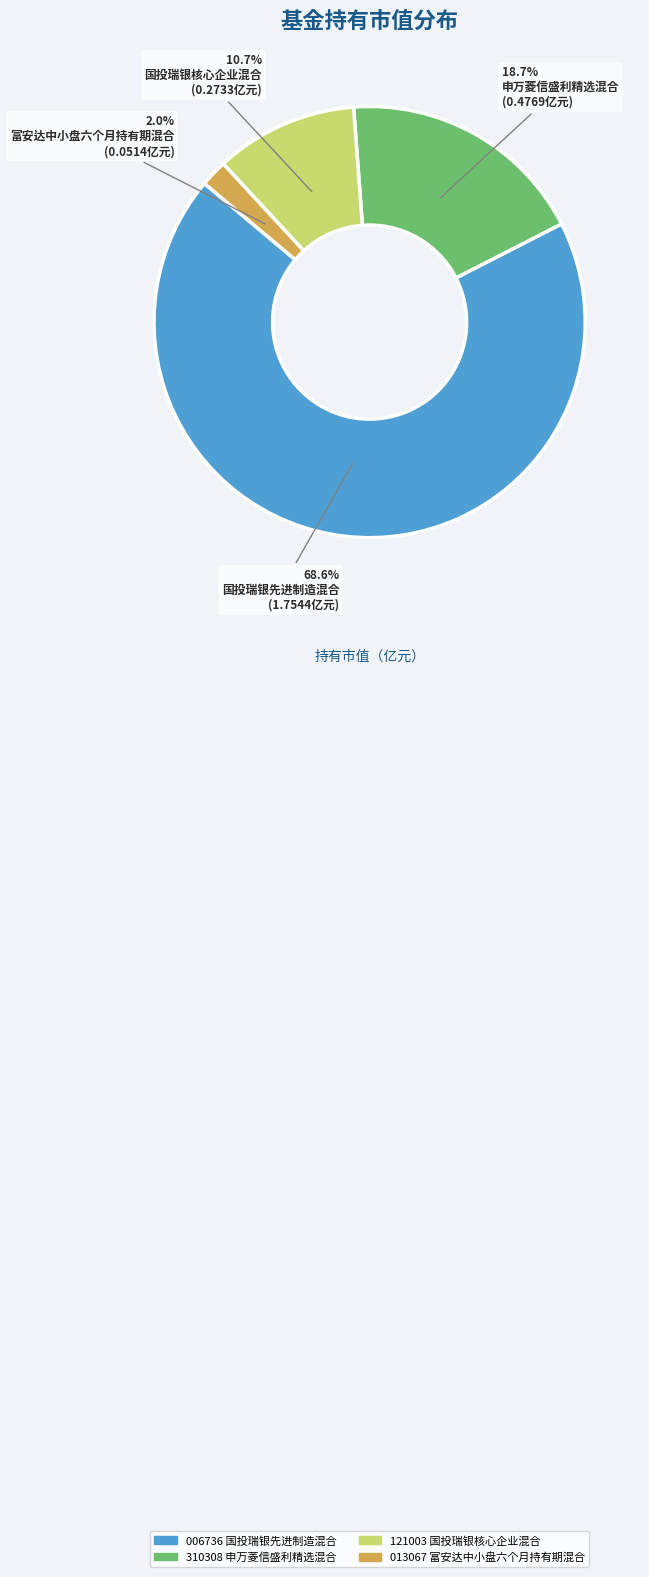

To the nearest percent, what is the combined percentage of 富安达中小盘六个月持有期混合 and 国投瑞银核心企业混合?

13%